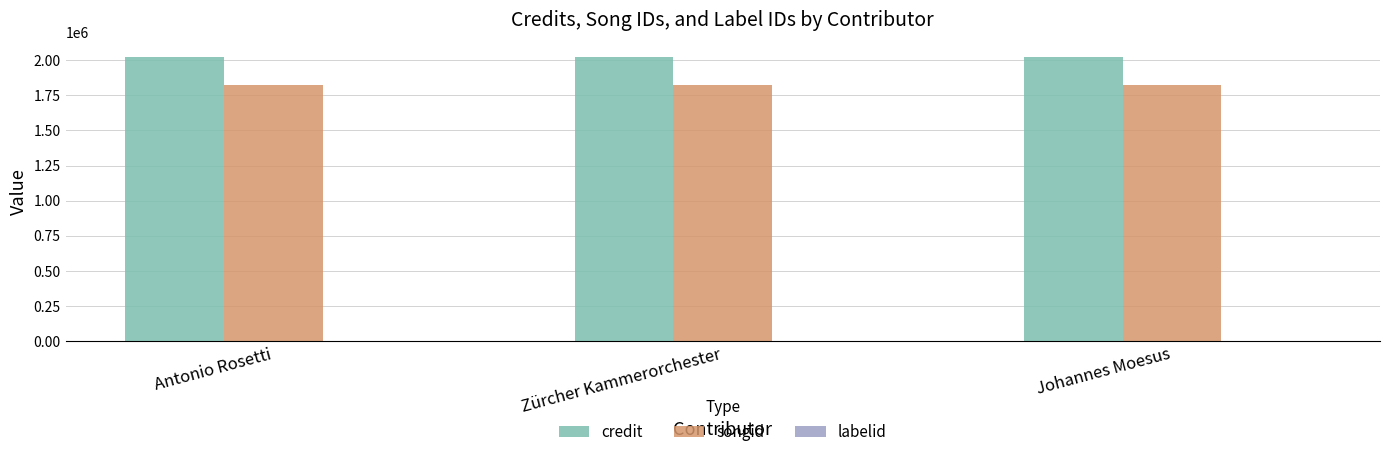

The credit series shows 2711788 at Antonio Rosetti. True or false?

False